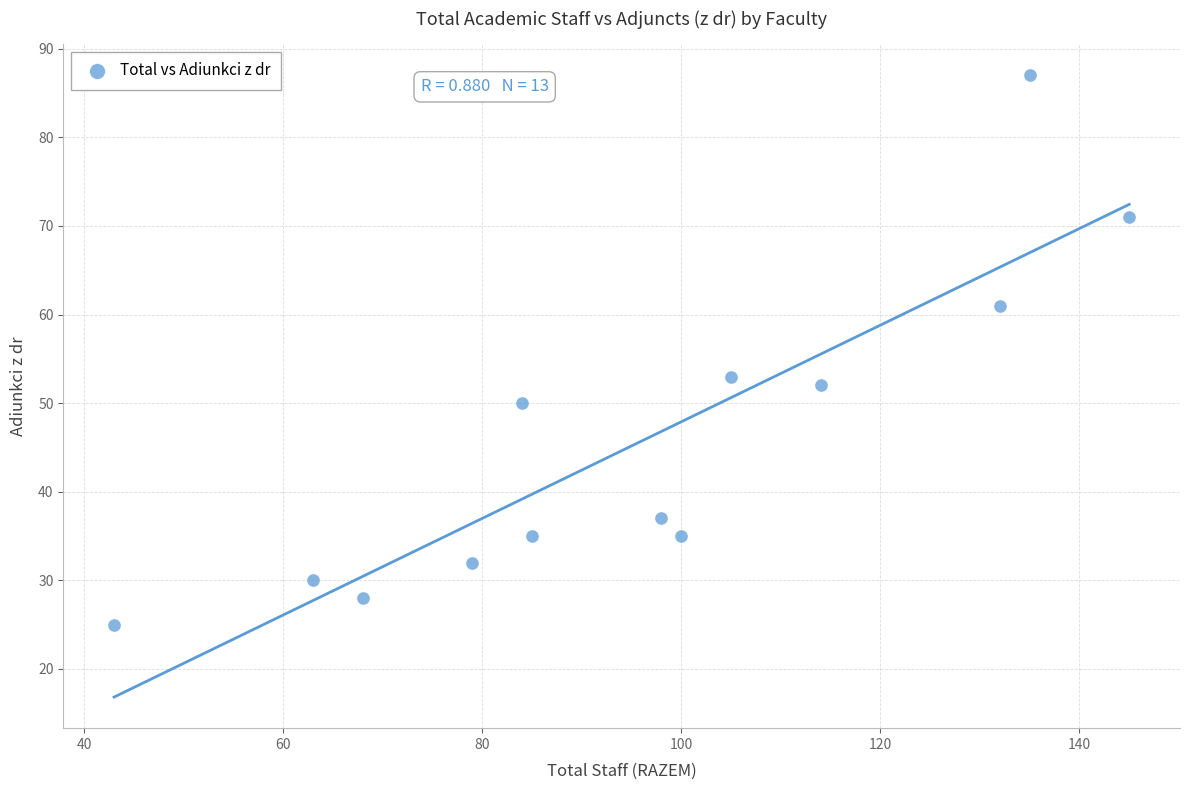

What Y value in the scatter plot is closest to 56?

53